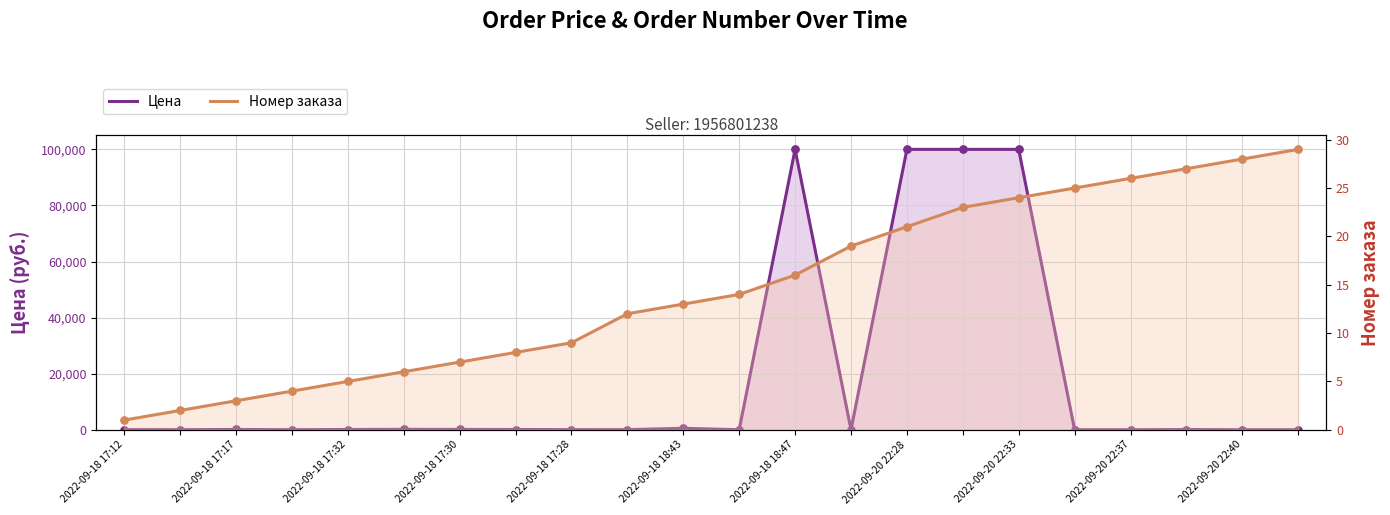

Which series has the largest Y range (max minus min)?

Цена